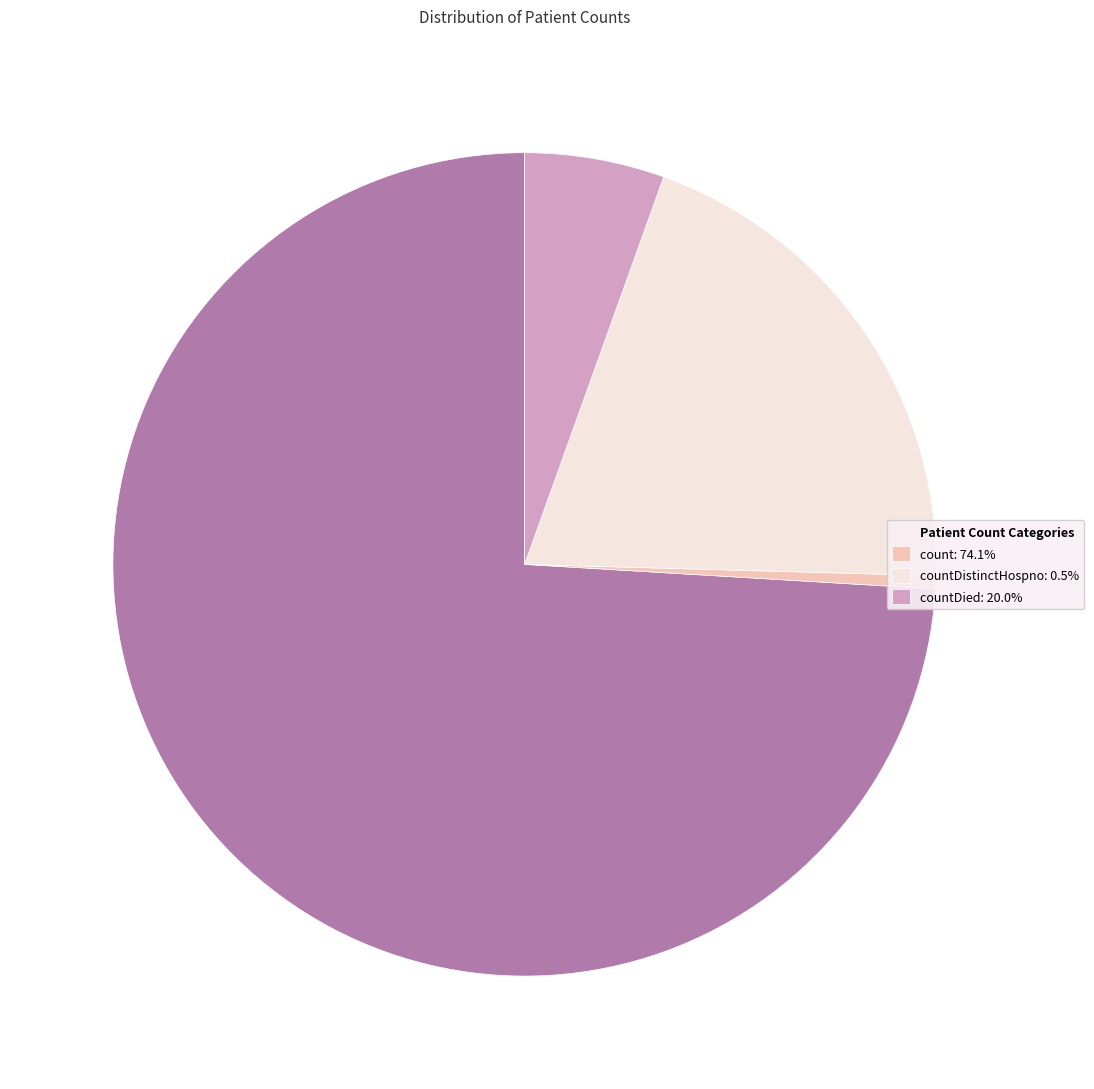

Which category accounts for the majority?

Patient Count Categories